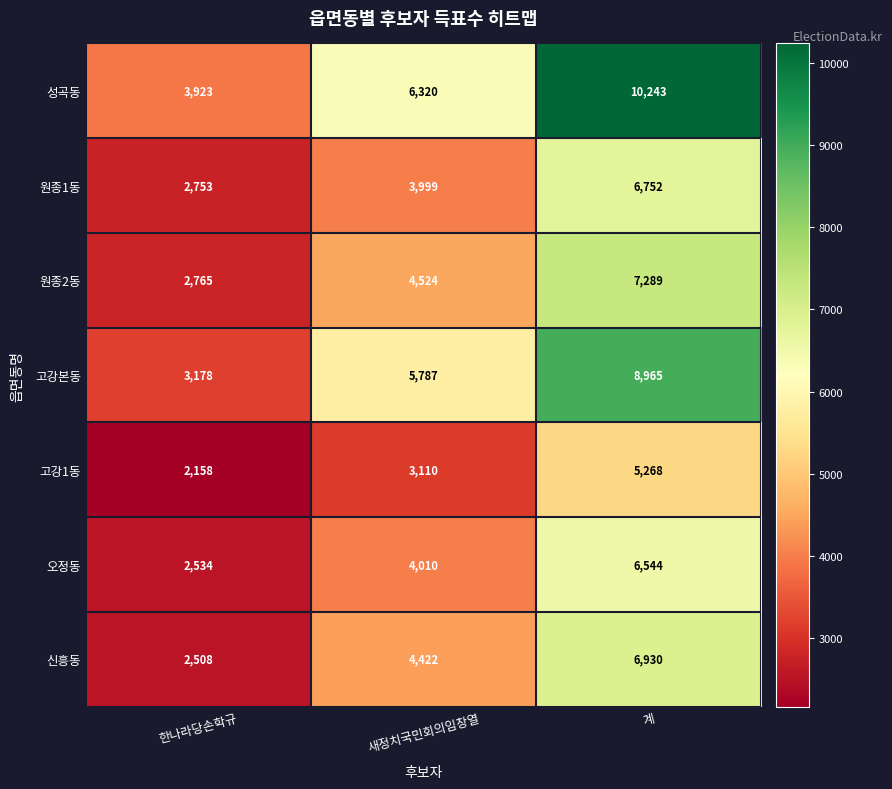

What value does the 고강본동 series have at 새정치국민회의임창열, to the nearest 50?

5800